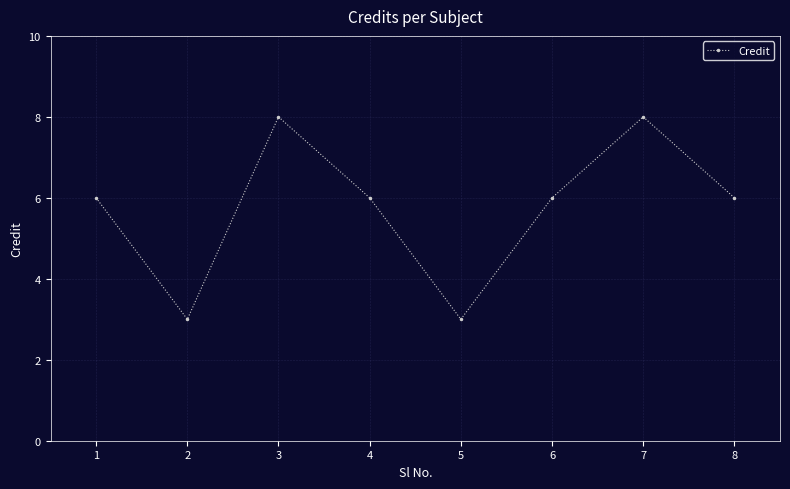

What is the sum of all values?

46